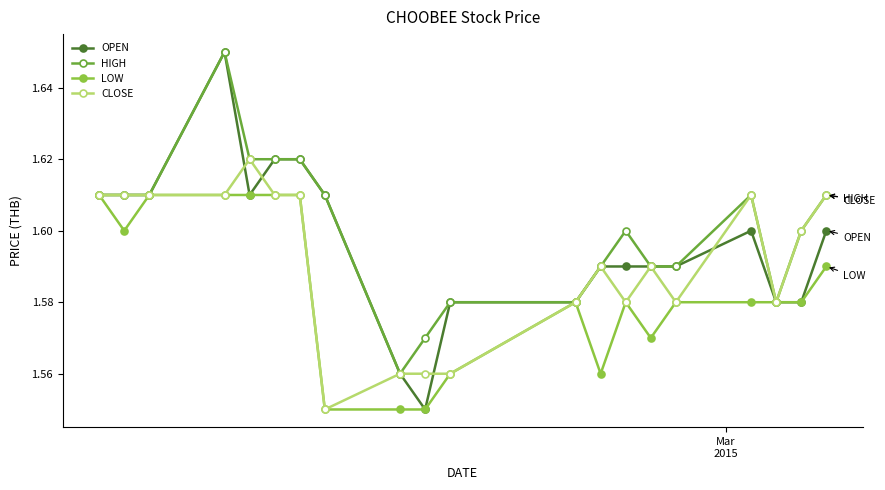

List the series in order of their overall mean, highest first.

HIGH, OPEN, CLOSE, LOW